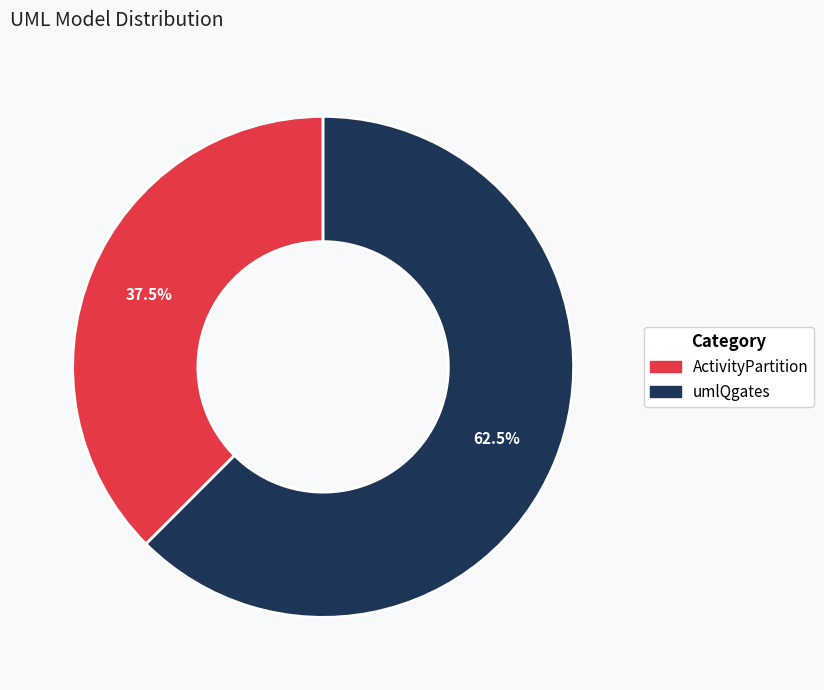

How many segments does this pie chart have?

2